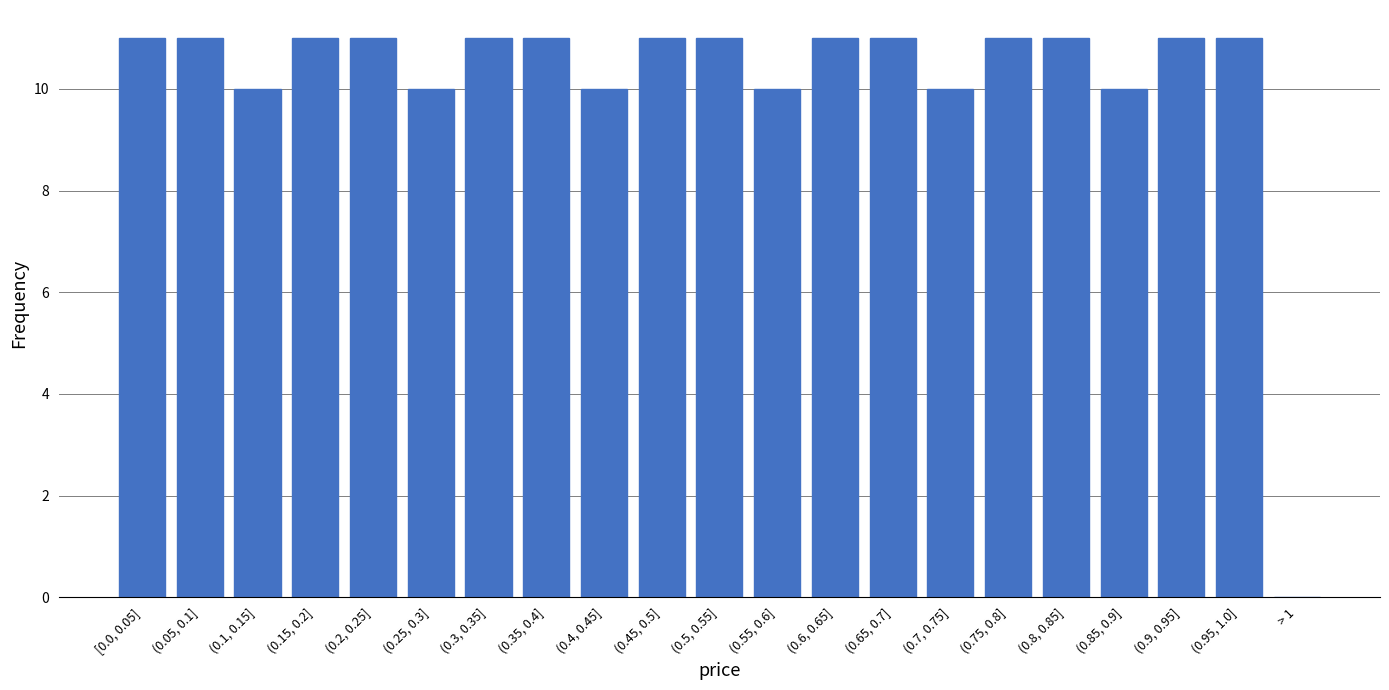

Reading right to left, extract all data points from this chart.

> 1=0	(0.95, 1.0]=11	(0.9, 0.95]=11	(0.85, 0.9]=10	(0.8, 0.85]=11	(0.75, 0.8]=11	(0.7, 0.75]=10	(0.65, 0.7]=11	(0.6, 0.65]=11	(0.55, 0.6]=10	(0.5, 0.55]=11	(0.45, 0.5]=11	(0.4, 0.45]=10	(0.35, 0.4]=11	(0.3, 0.35]=11	(0.25, 0.3]=10	(0.2, 0.25]=11	(0.15, 0.2]=11	(0.1, 0.15]=10	(0.05, 0.1]=11	[0.0, 0.05]=11